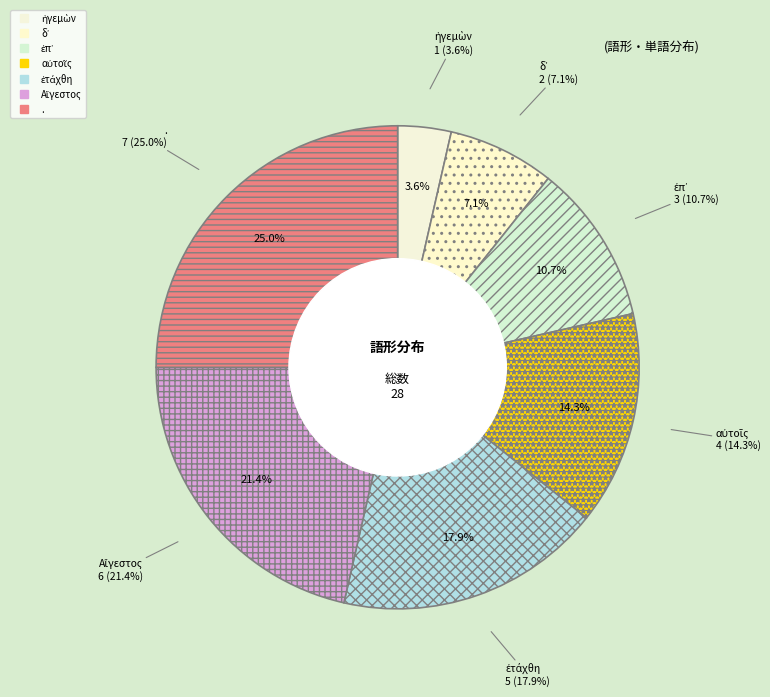

To the nearest percent, what is the average slice percentage?

14%